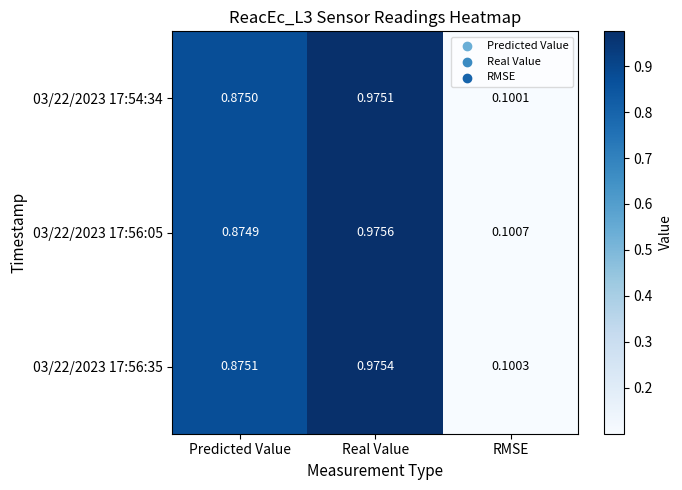

List the labels in order of 03/22/2023 17:56:05 value, smallest first.

RMSE, Predicted Value, Real Value